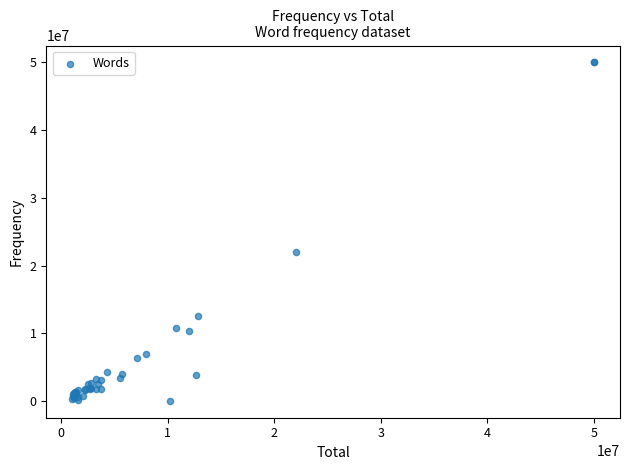

What Y value in the scatter plot is closest to 25030036?

22038615